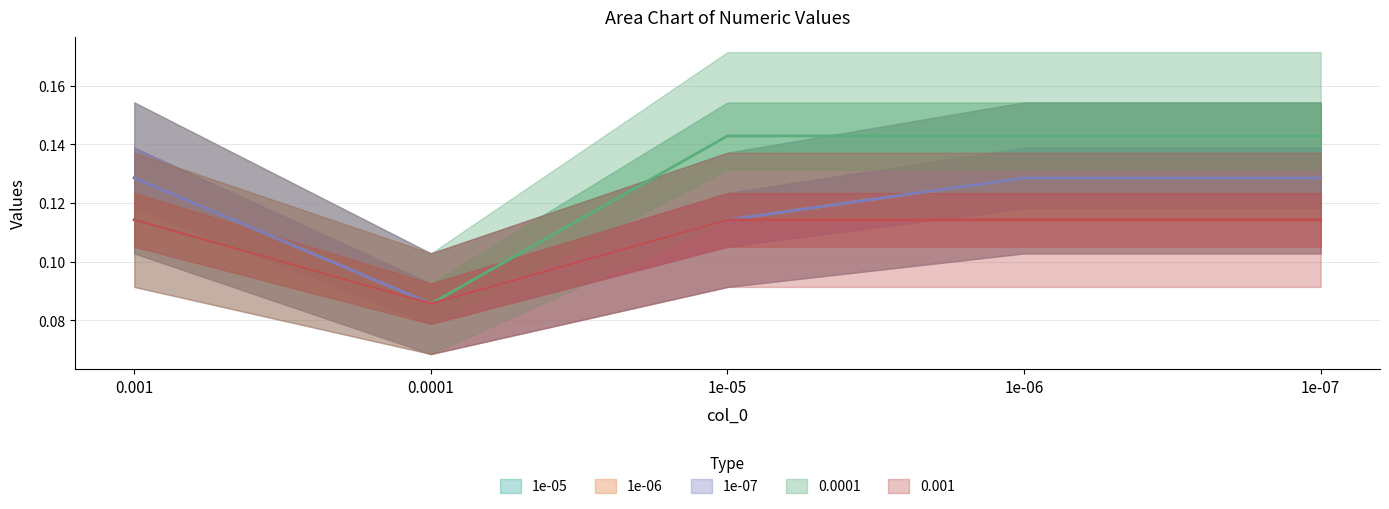

True or false: 0.0001 has more than 1 points higher than both neighbors.

False